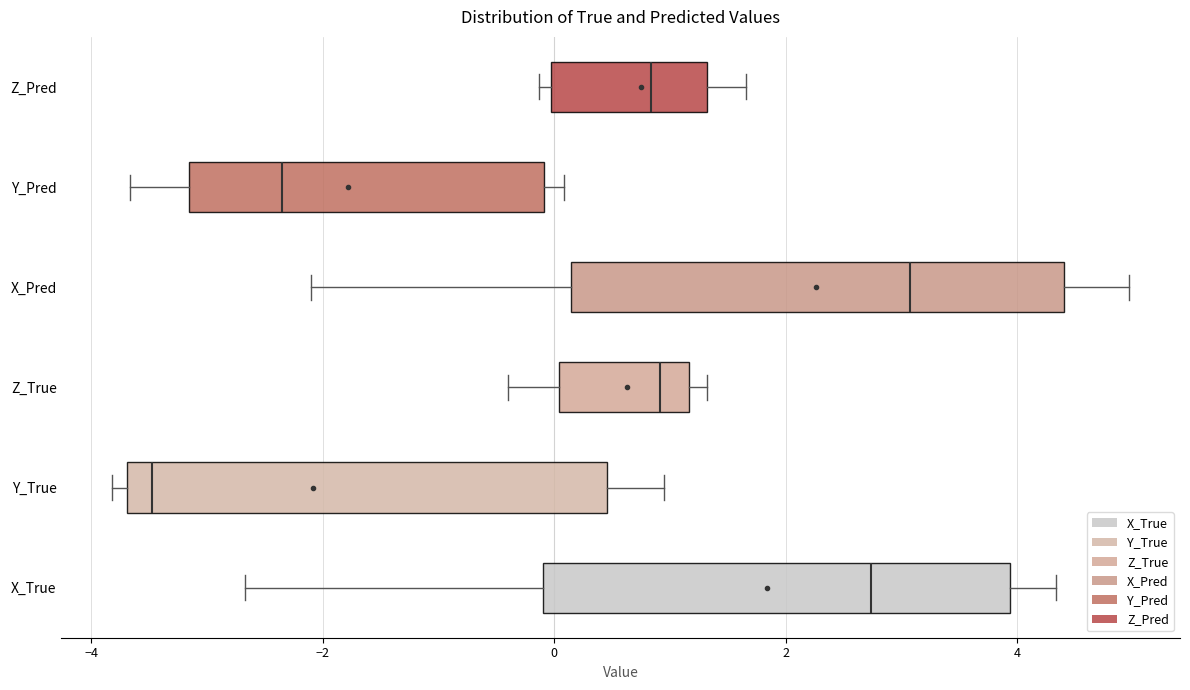

Which box's median line is the furthest to the left?

Y_True